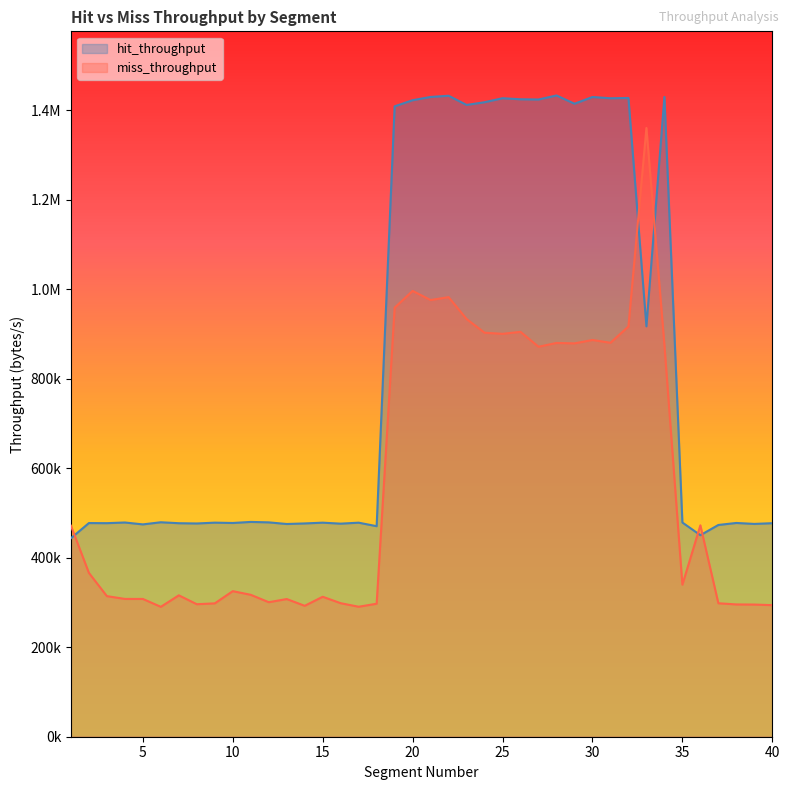

What is the spread (max minus min) of values at 10?

152396.5